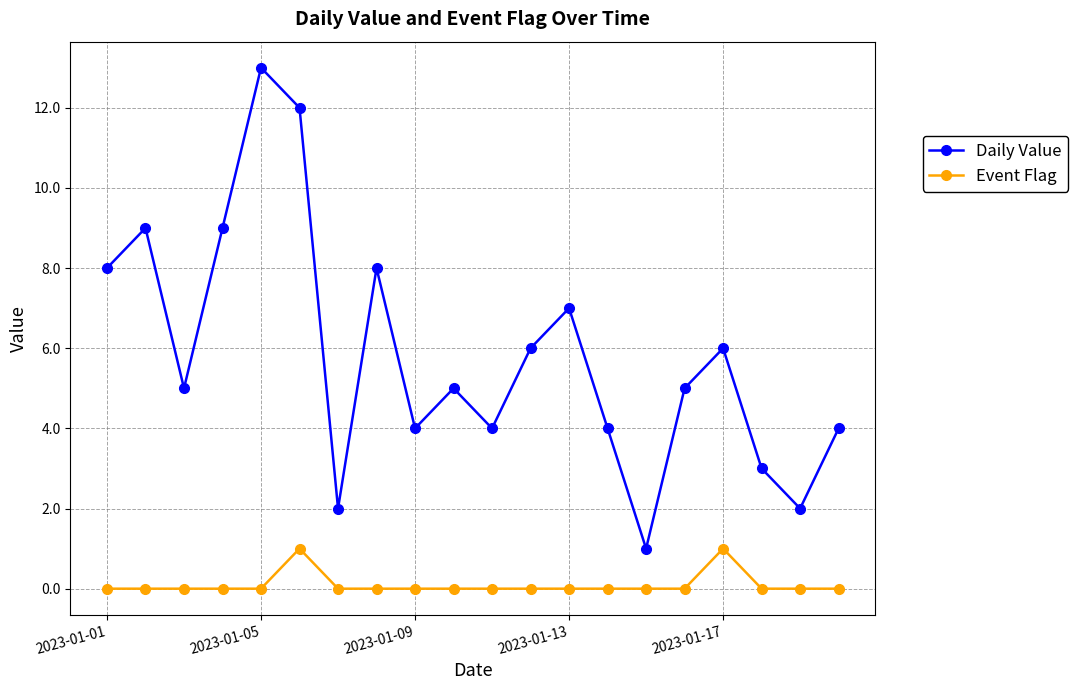

List the series in order of their overall mean, lowest first.

Event Flag, Daily Value